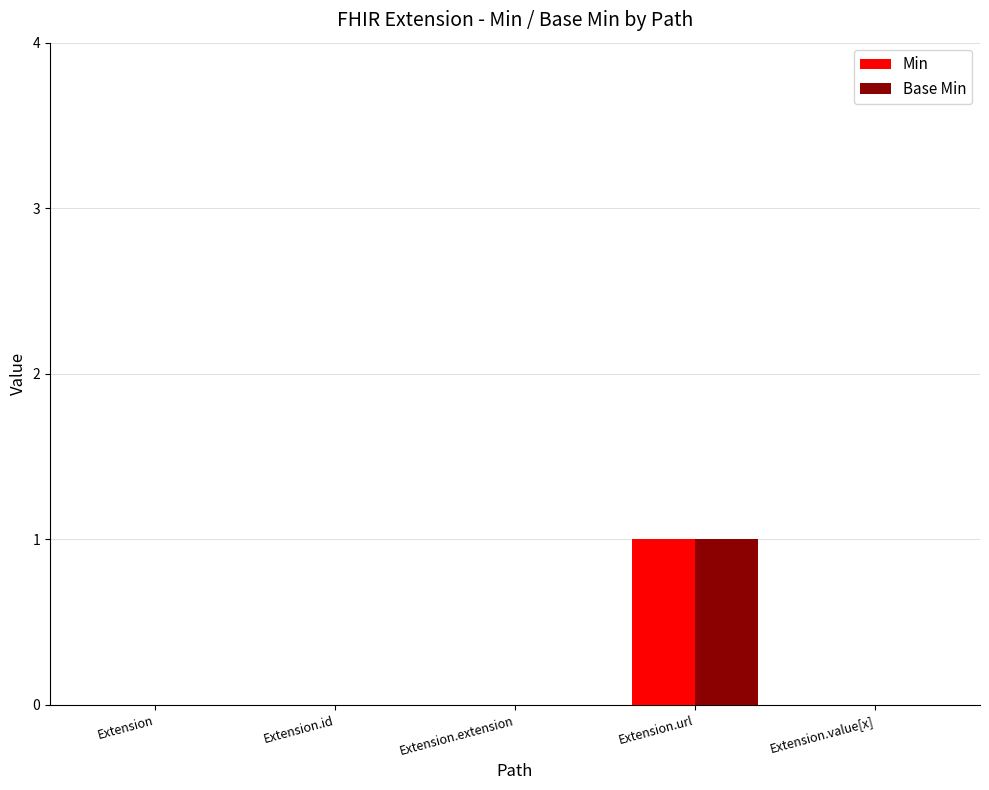

What are all the series names shown in the legend?

Min, Base Min